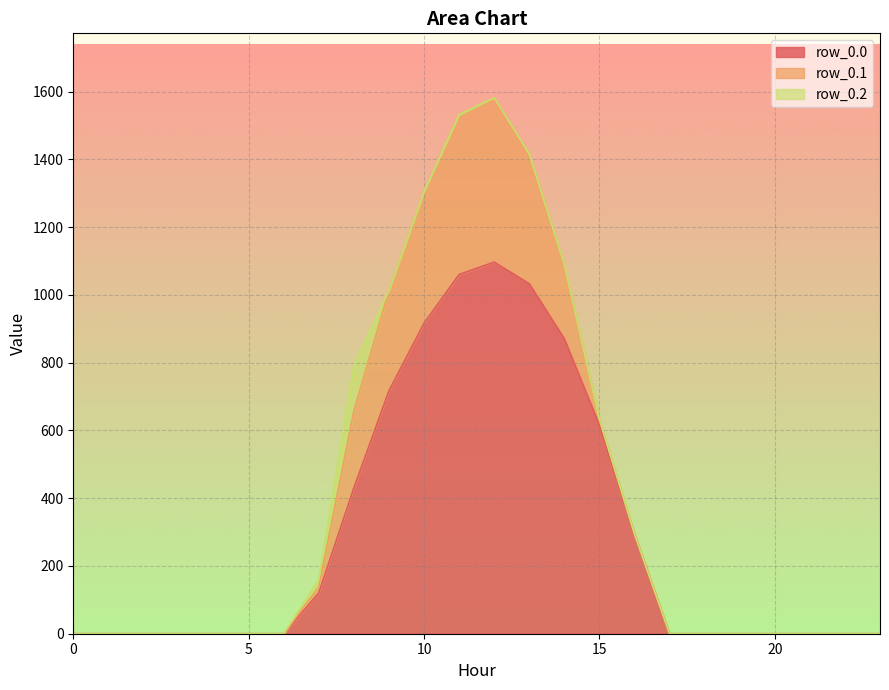

Between 6 and 10, which is larger?

10